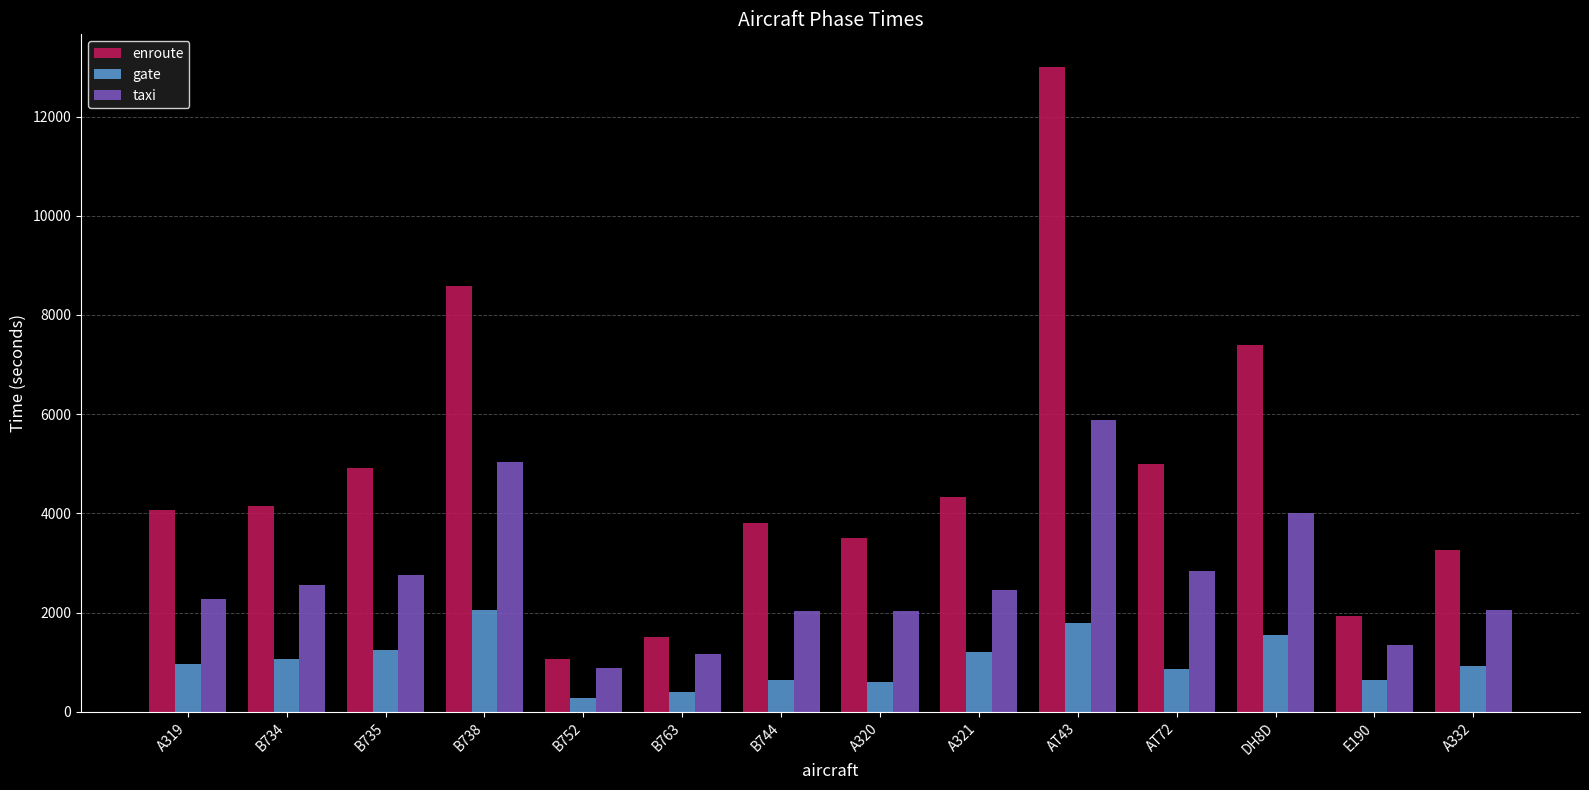

The enroute series shows 3267.1 at A332. True or false?

True